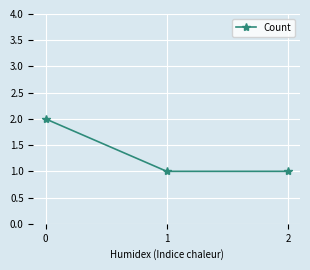

What is the ratio of the value at 2 to the value at 0?

0.5